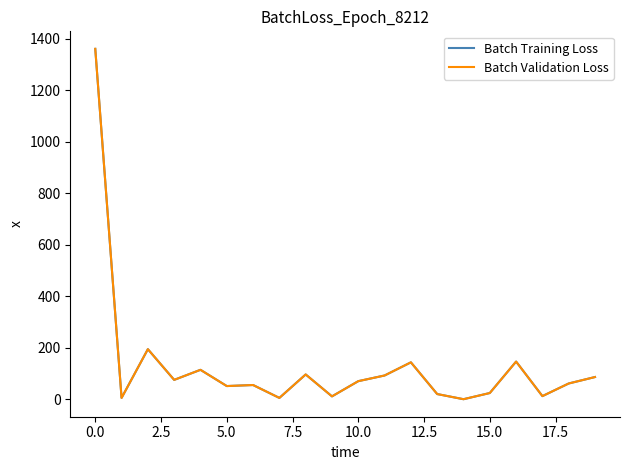

Does the chart display data point markers on the line(s)?

No